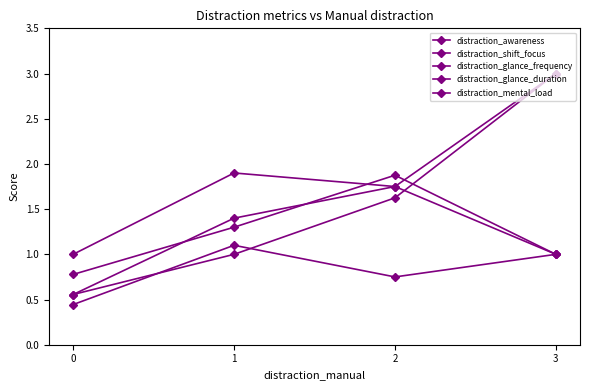

How many distinct data groups are displayed?

5